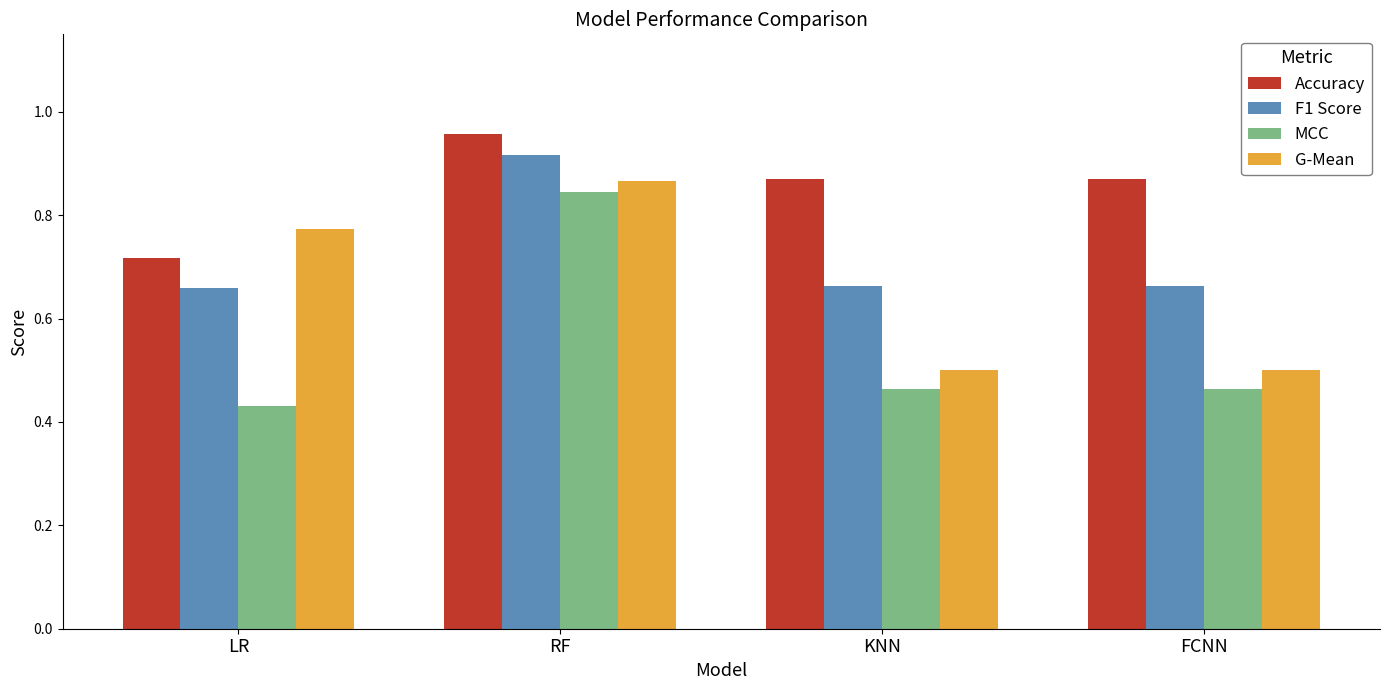

What is the sum of the F1 Score values at RF and KNN?

1.6